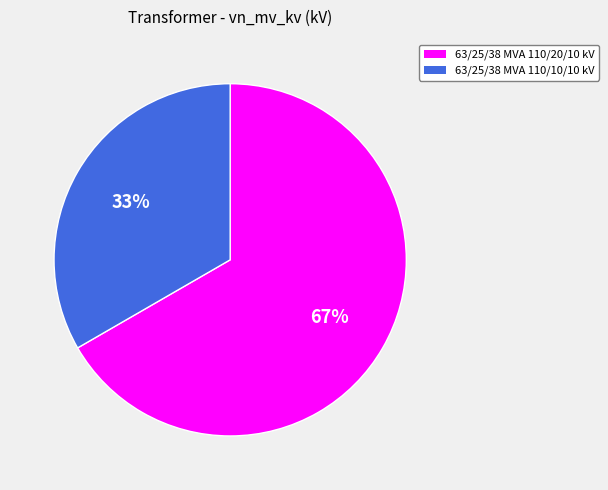

True or false: 63/25/38 MVA 110/20/10 kV accounts for 79% of the total.

False